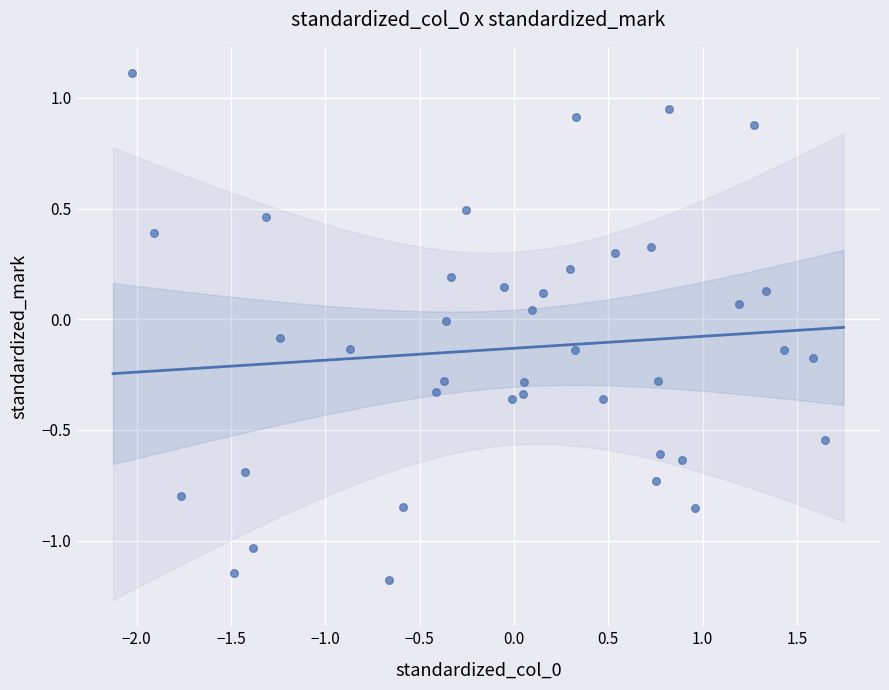

What is the range of X values (max minus min)?

3.7